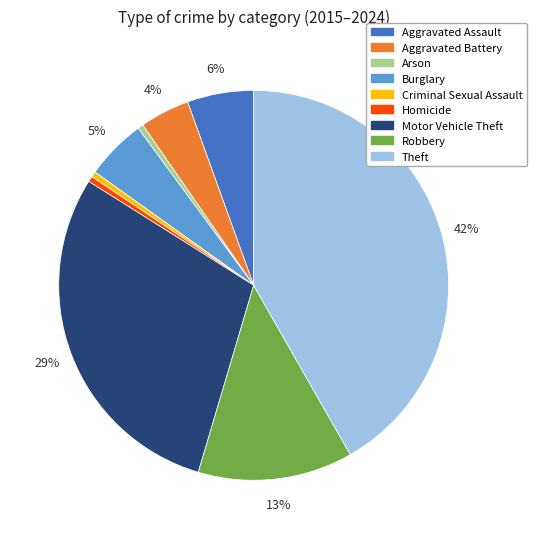

Between Robbery and Arson, which is larger?

Robbery